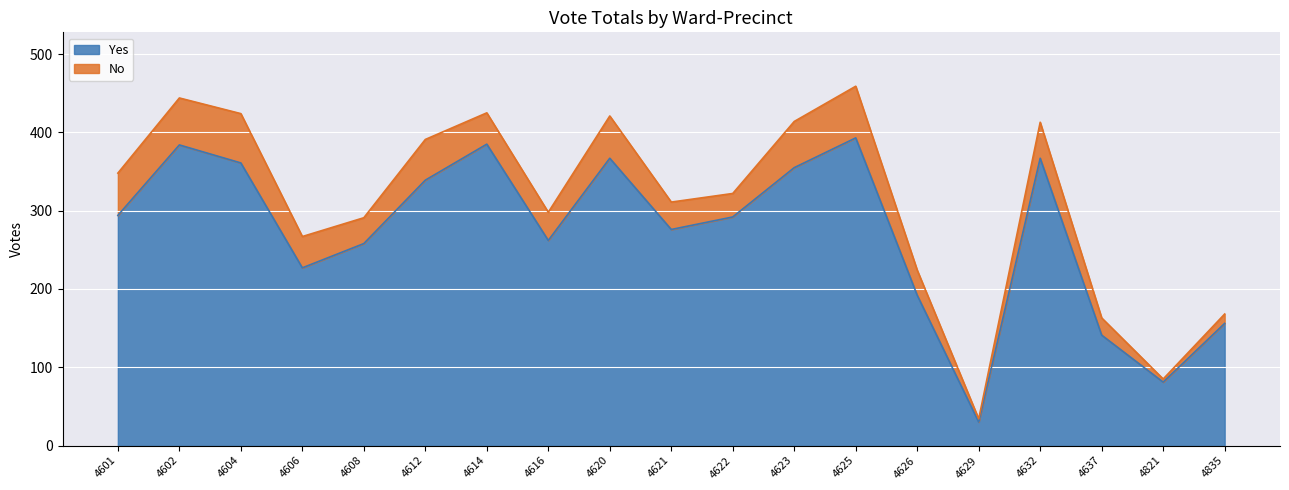

What is the difference between the second highest and minimum values?

355